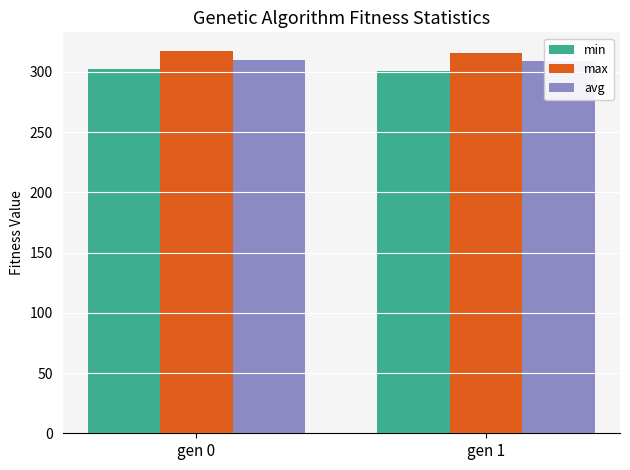

How many values in the avg series exceed 310?

1